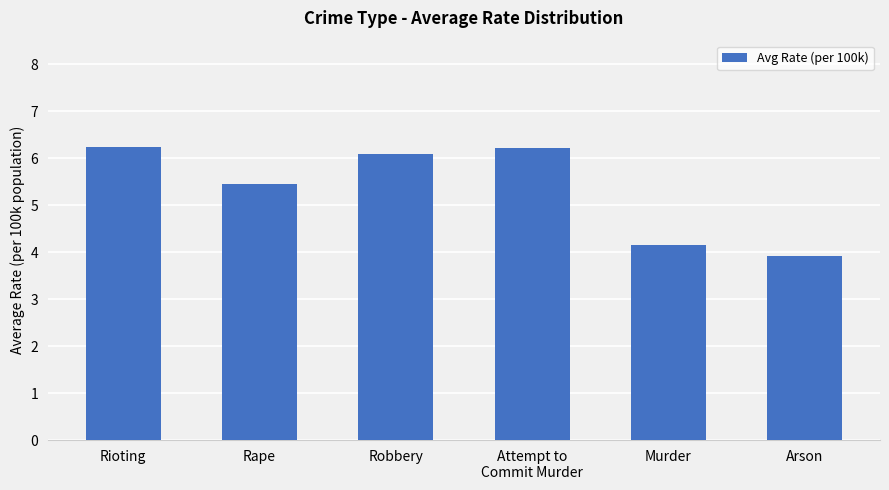

What is the difference between the maximum and minimum values?

2.3